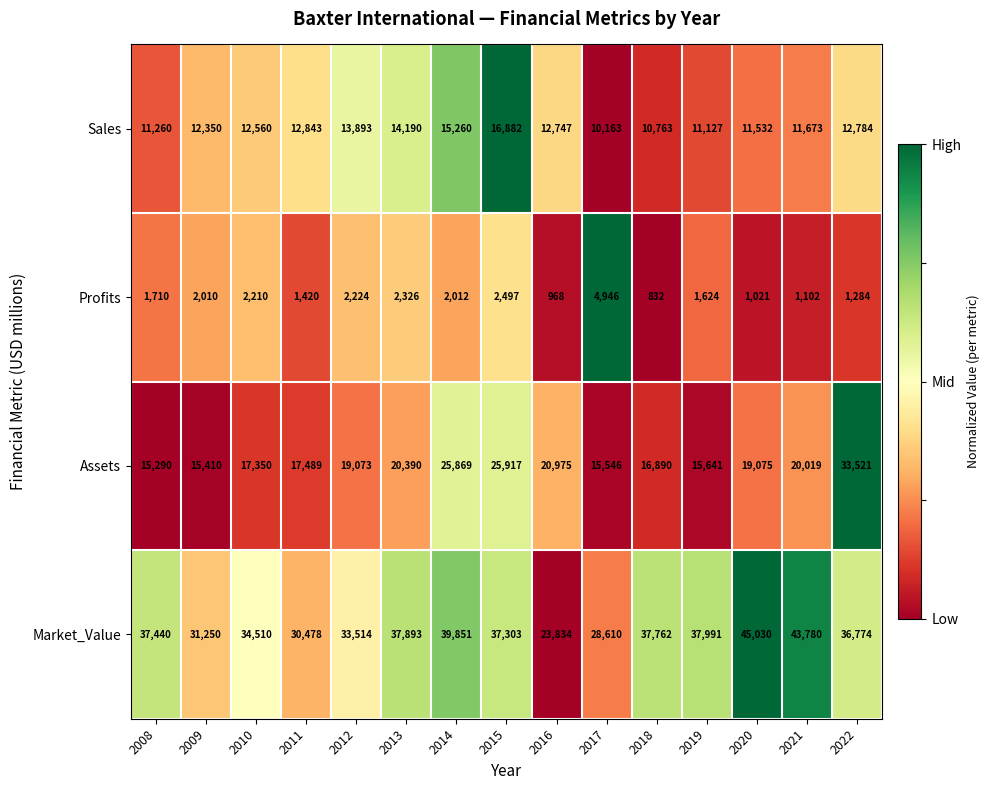

At which label is Assets closest to 24405?

2014